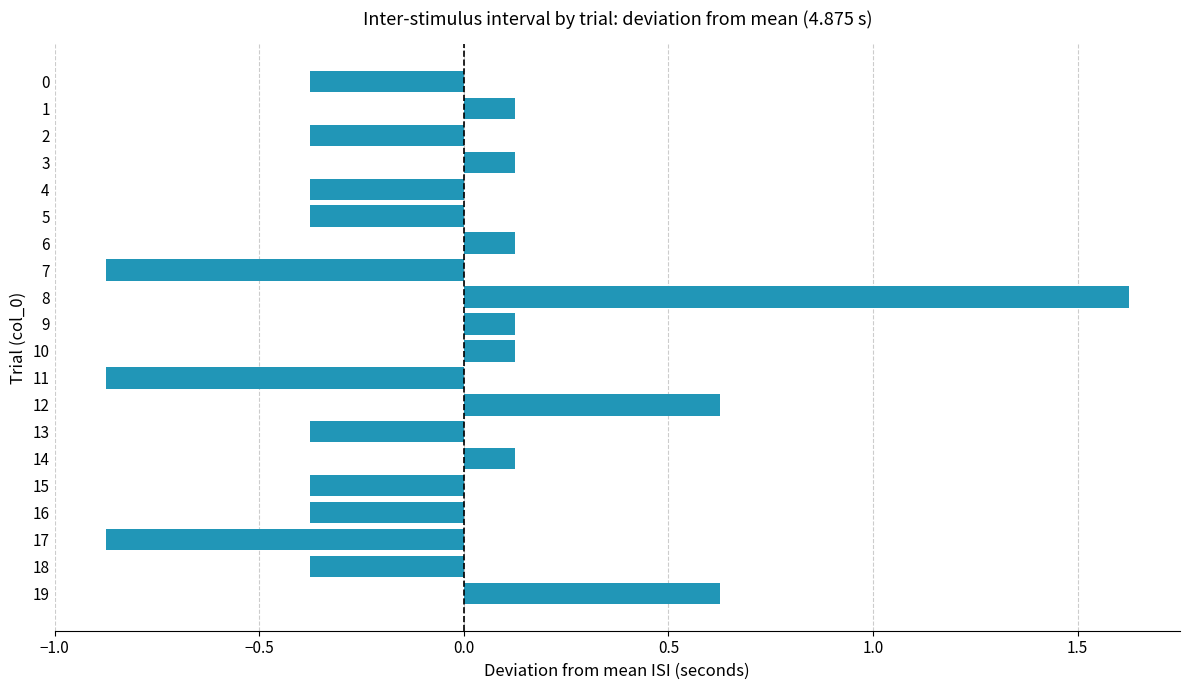

True or false: the data shows -0.5 at 17.

False